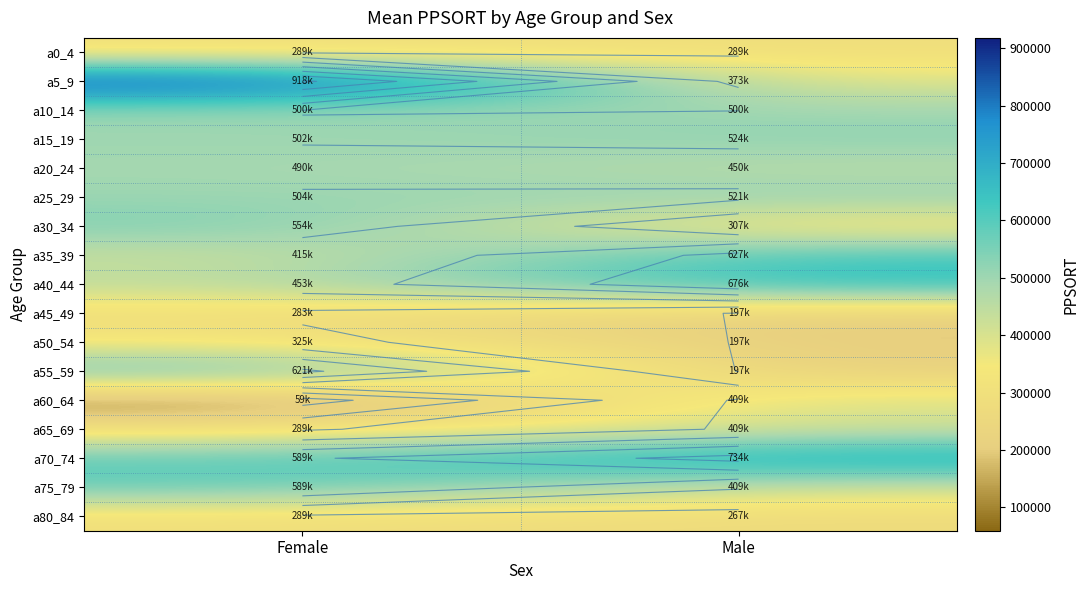

What is the sum of all a50_54 values?

522233